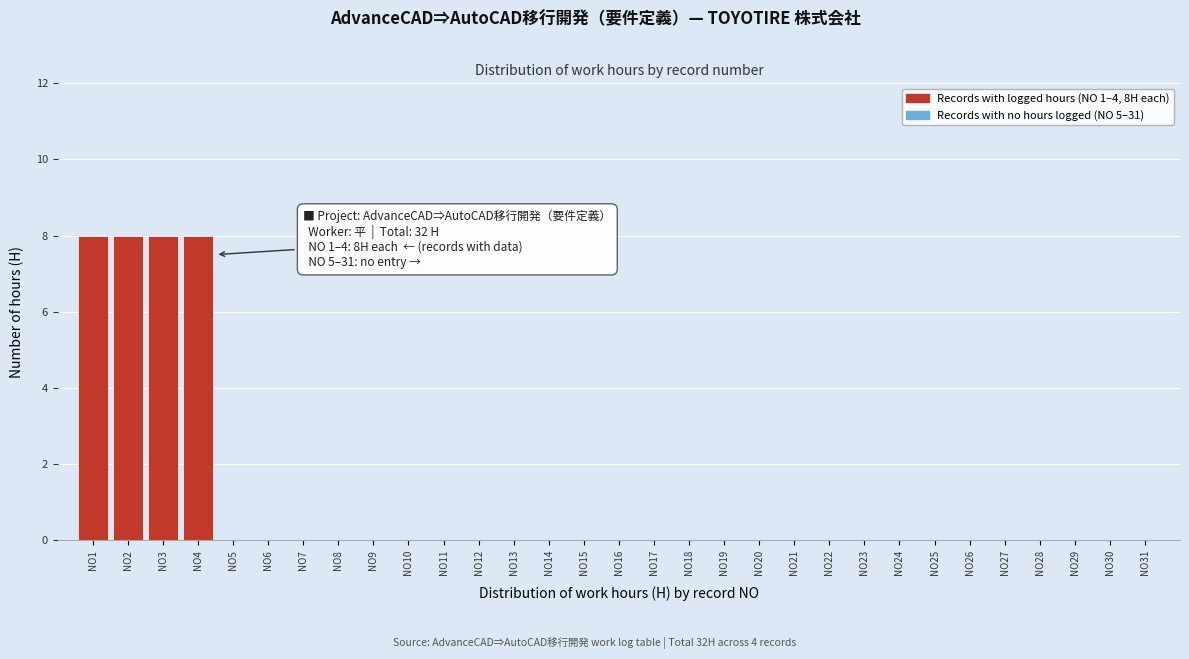

True or false: the data shows 3 at NO18.

False